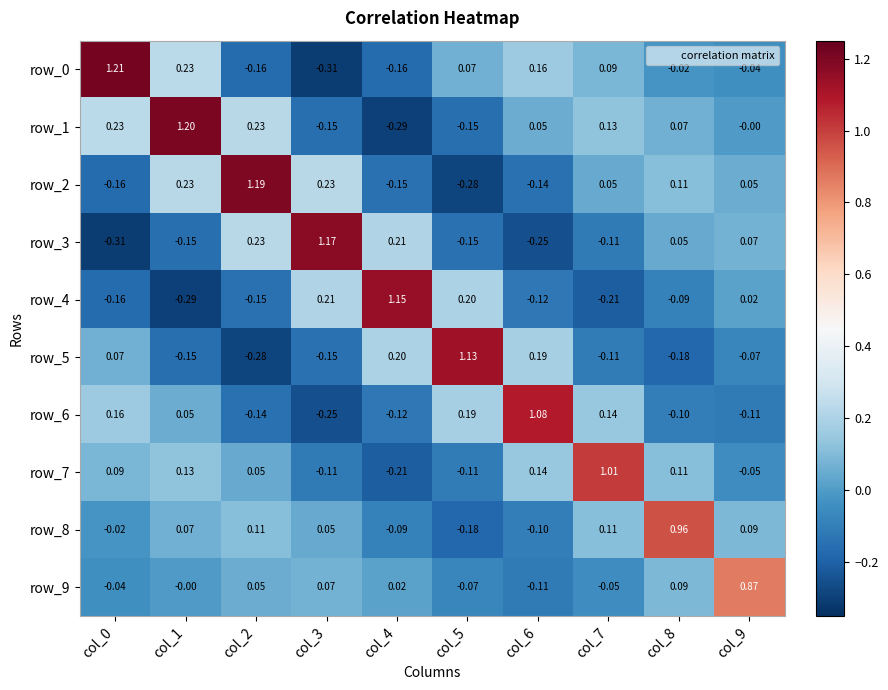

Reading right to left, list all the values displayed in this chart.

row_0: col_9=-0.0	col_8=-0.0	col_7=0.1	col_6=0.2	col_5=0.1	col_4=-0.2	col_3=-0.3	col_2=-0.2	col_1=0.2	col_0=1.2
row_1: col_9=-0.0	col_8=0.1	col_7=0.1	col_6=0.1	col_5=-0.2	col_4=-0.3	col_3=-0.2	col_2=0.2	col_1=1.2	col_0=0.2
row_2: col_9=0.1	col_8=0.1	col_7=0.0	col_6=-0.1	col_5=-0.3	col_4=-0.1	col_3=0.2	col_2=1.2	col_1=0.2	col_0=-0.2
row_3: col_9=0.1	col_8=0.0	col_7=-0.1	col_6=-0.3	col_5=-0.1	col_4=0.2	col_3=1.2	col_2=0.2	col_1=-0.2	col_0=-0.3
row_4: col_9=0.0	col_8=-0.1	col_7=-0.2	col_6=-0.1	col_5=0.2	col_4=1.1	col_3=0.2	col_2=-0.1	col_1=-0.3	col_0=-0.2
row_5: col_9=-0.1	col_8=-0.2	col_7=-0.1	col_6=0.2	col_5=1.1	col_4=0.2	col_3=-0.1	col_2=-0.3	col_1=-0.2	col_0=0.1
row_6: col_9=-0.1	col_8=-0.1	col_7=0.1	col_6=1.1	col_5=0.2	col_4=-0.1	col_3=-0.3	col_2=-0.1	col_1=0.1	col_0=0.2
row_7: col_9=-0.0	col_8=0.1	col_7=1.0	col_6=0.1	col_5=-0.1	col_4=-0.2	col_3=-0.1	col_2=0.0	col_1=0.1	col_0=0.1
row_8: col_9=0.1	col_8=1.0	col_7=0.1	col_6=-0.1	col_5=-0.2	col_4=-0.1	col_3=0.0	col_2=0.1	col_1=0.1	col_0=-0.0
row_9: col_9=0.9	col_8=0.1	col_7=-0.0	col_6=-0.1	col_5=-0.1	col_4=0.0	col_3=0.1	col_2=0.1	col_1=-0.0	col_0=-0.0